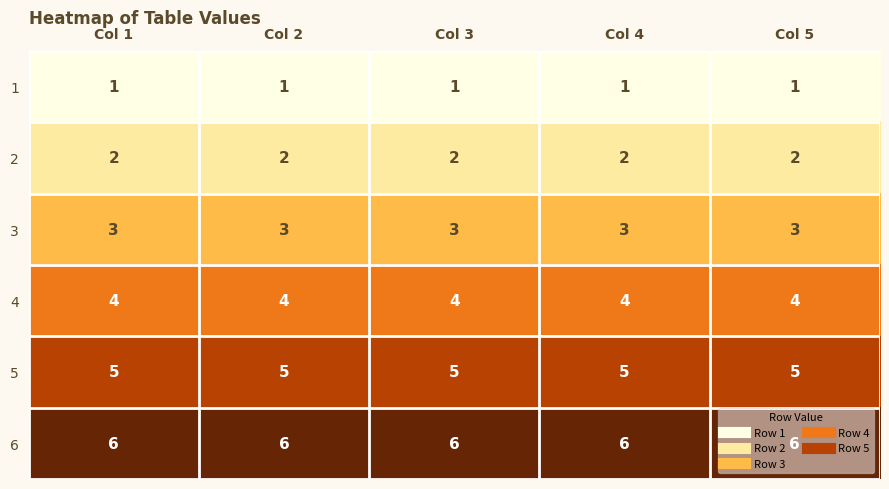

Rank the series at Col 5 from lowest to highest value.

1, 2, 3, 4, 5, 6